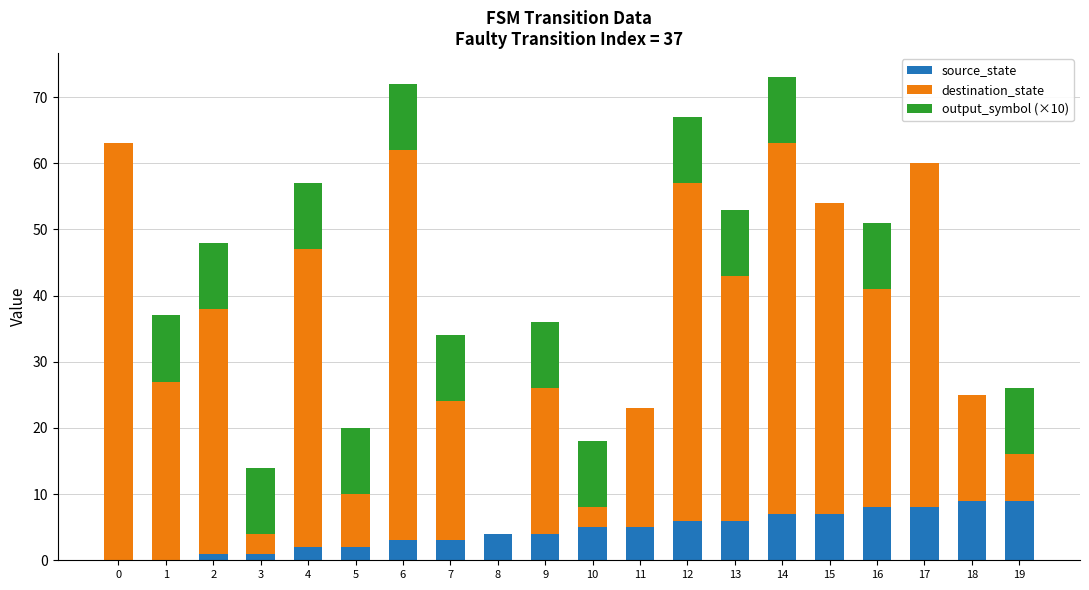

What is the sum of all source_state values?

90